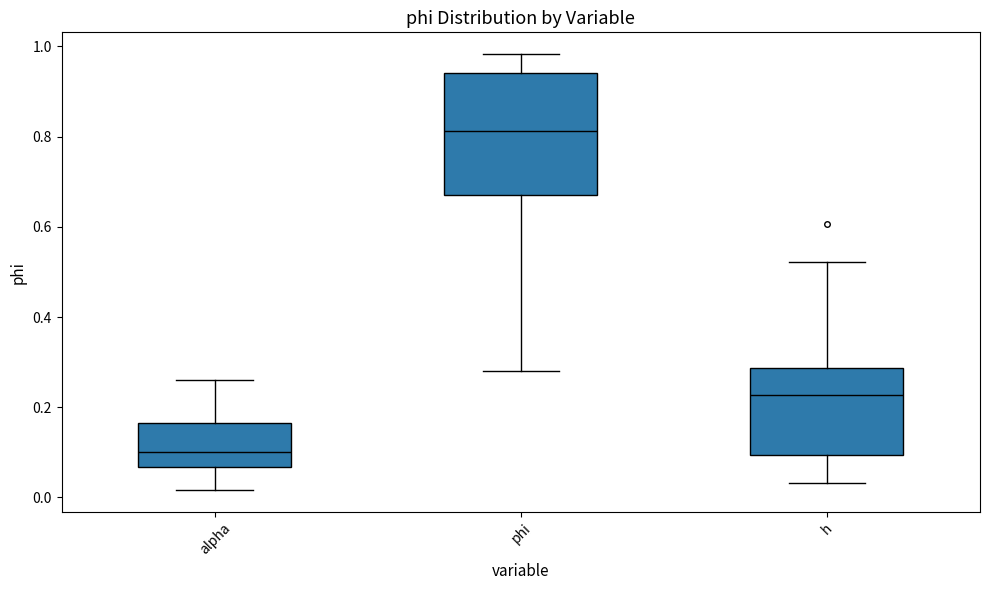

Reading left to right, read every box against the y-axis: the position of its median line, the range the box covers, and the ends of its whiskers. The values are not printed on the chart, so give them approximately, as read against the axis.

alpha: median 0.10, box 0.06 to 0.16, whiskers 0.02 to 0.26
phi: median 0.82, box 0.68 to 0.94, whiskers 0.28 to 0.98
h: median 0.22, box 0.10 to 0.28, whiskers 0.04 to 0.52